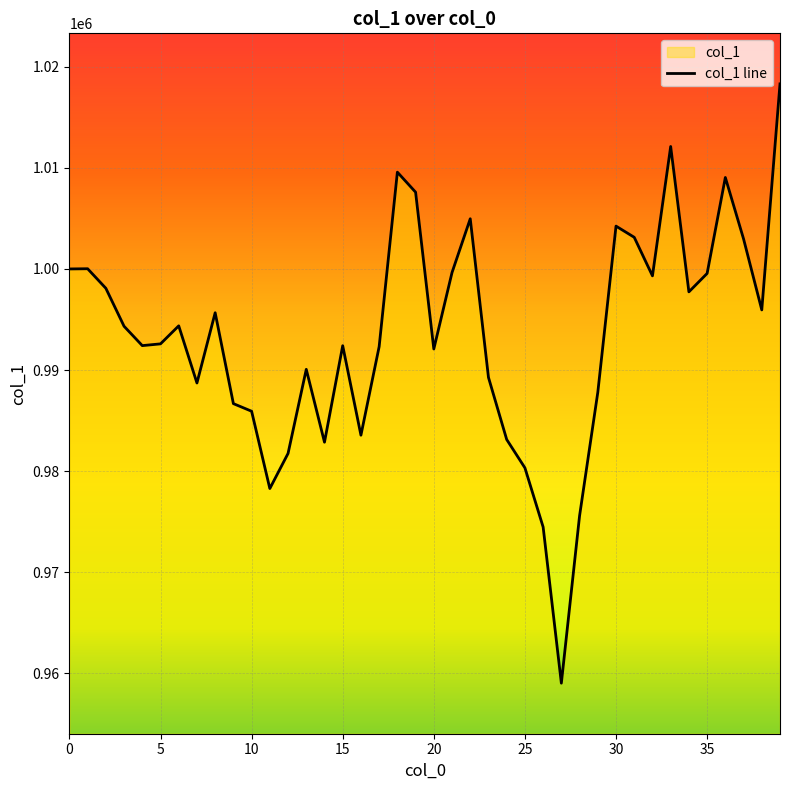

Read the value at 5.

992591.1